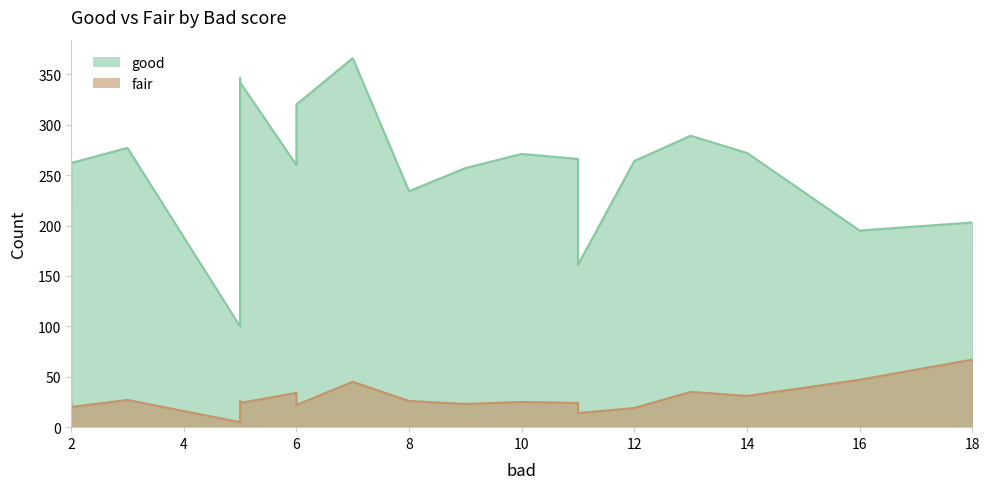

True or false: good and fair intersect in this chart.

False